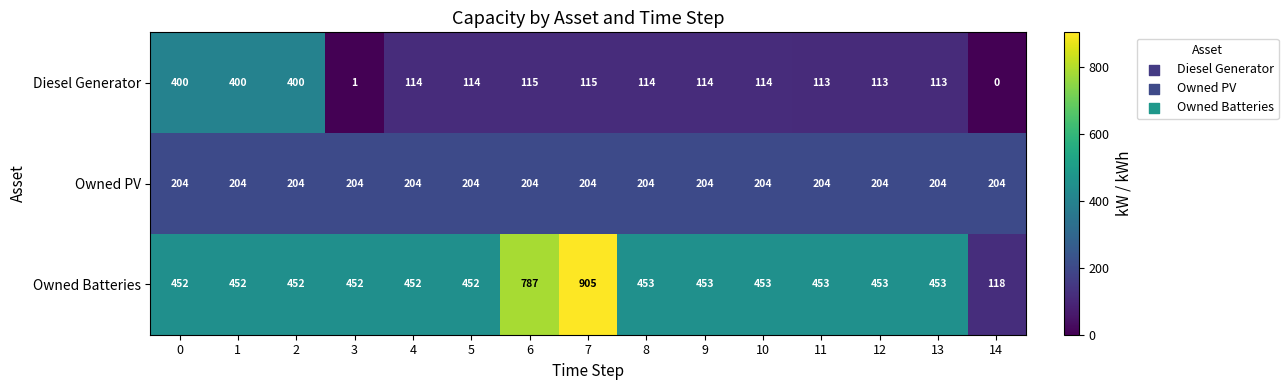

List the series in order of their peak value, highest first.

Owned Batteries, Diesel Generator, Owned PV